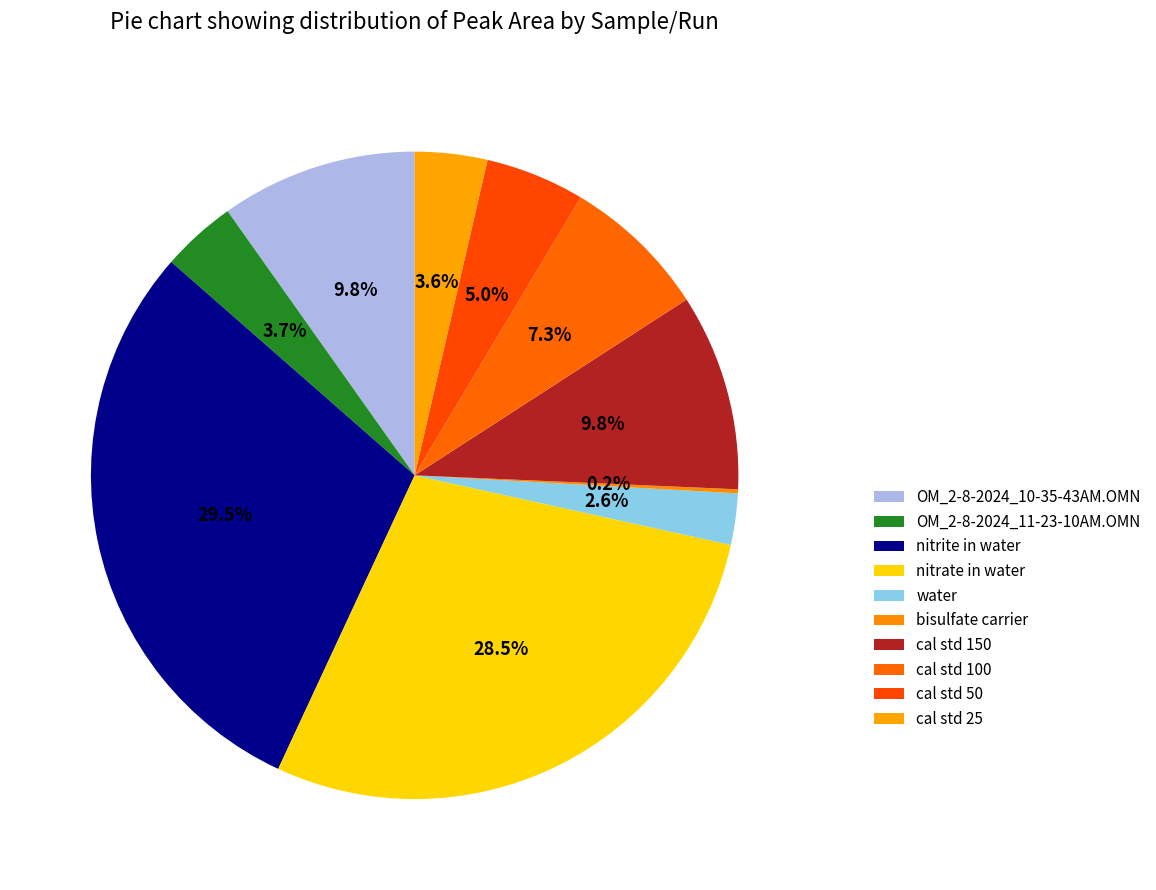

Is there any slice that represents more than half of the pie?

No